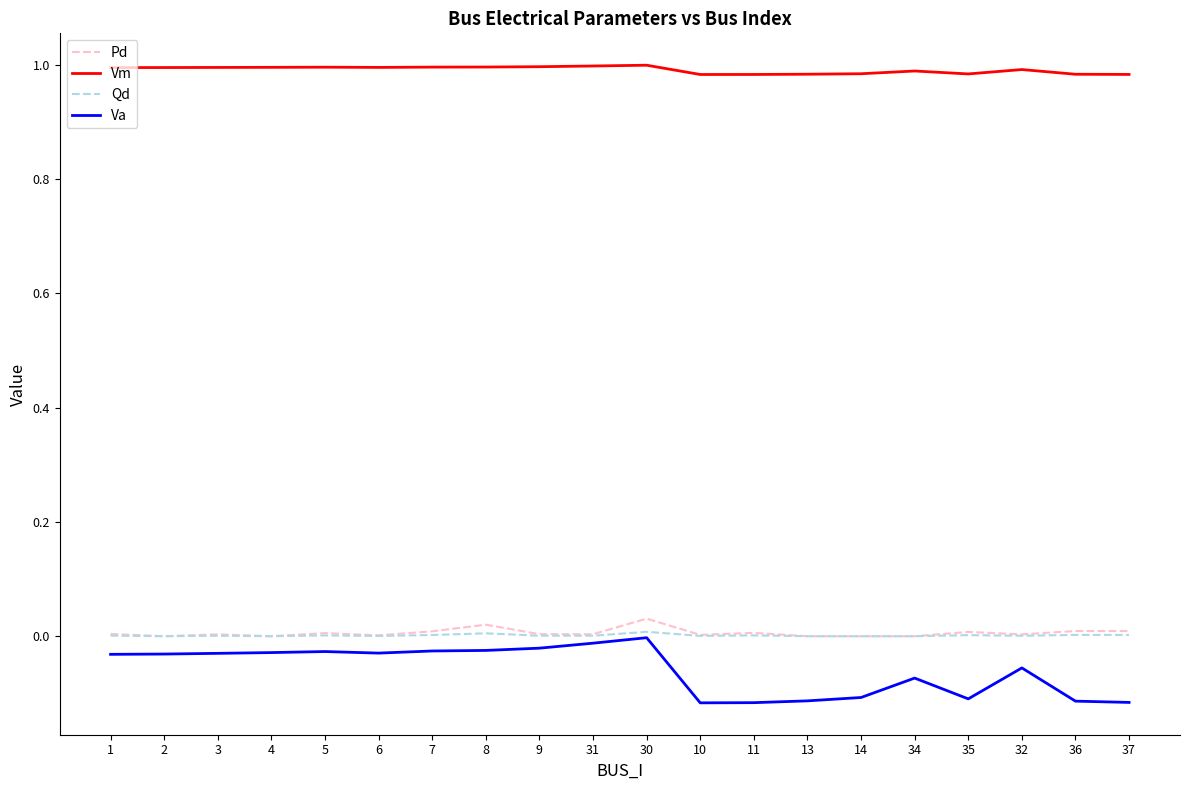

True or false: Qd has a value of 0.0 at 32.

True